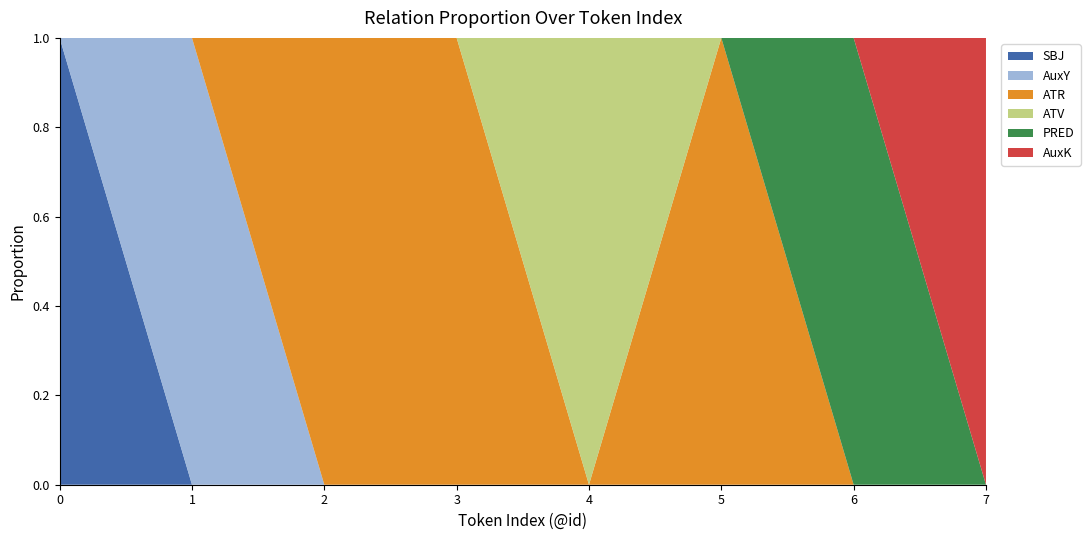

Reading right to left, transcribe all the data shown in this chart.

SBJ: 0	0	0	0	0	0	0	1
AuxY: 0	0	0	0	0	0	1	0
ATR: 0	0	1	0	1	1	0	0
ATV: 0	0	0	1	0	0	0	0
PRED: 0	1	0	0	0	0	0	0
AuxK: 1	0	0	0	0	0	0	0